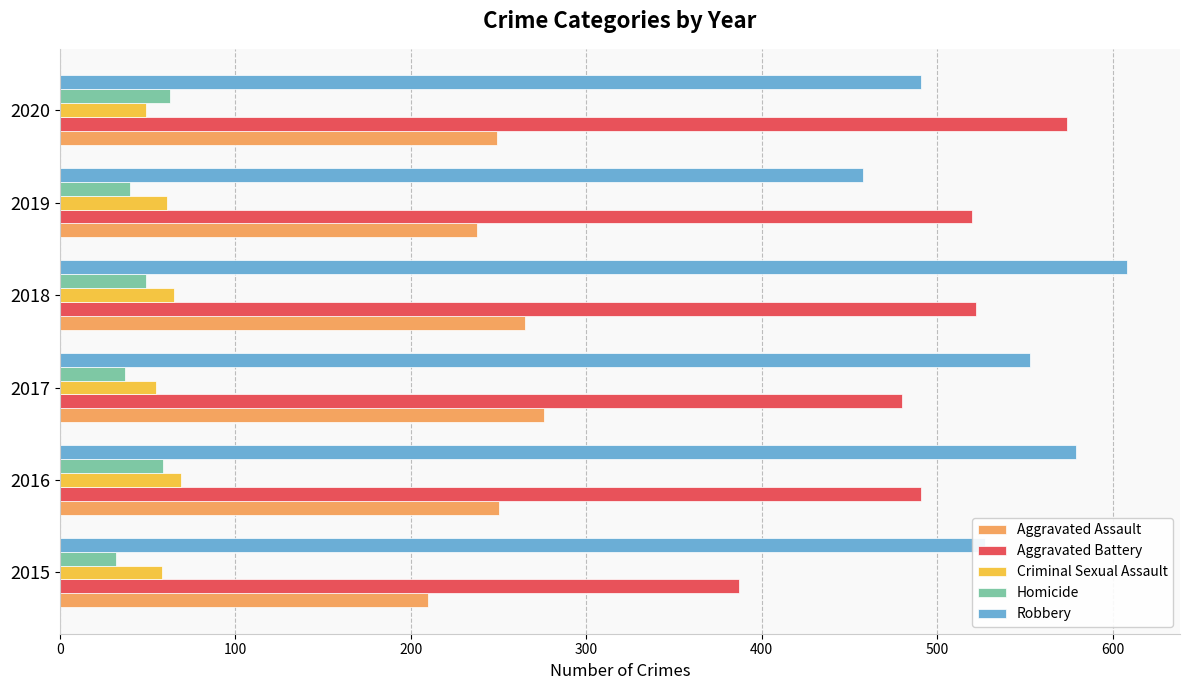

What is the sum of all Aggravated Assault values?

1488